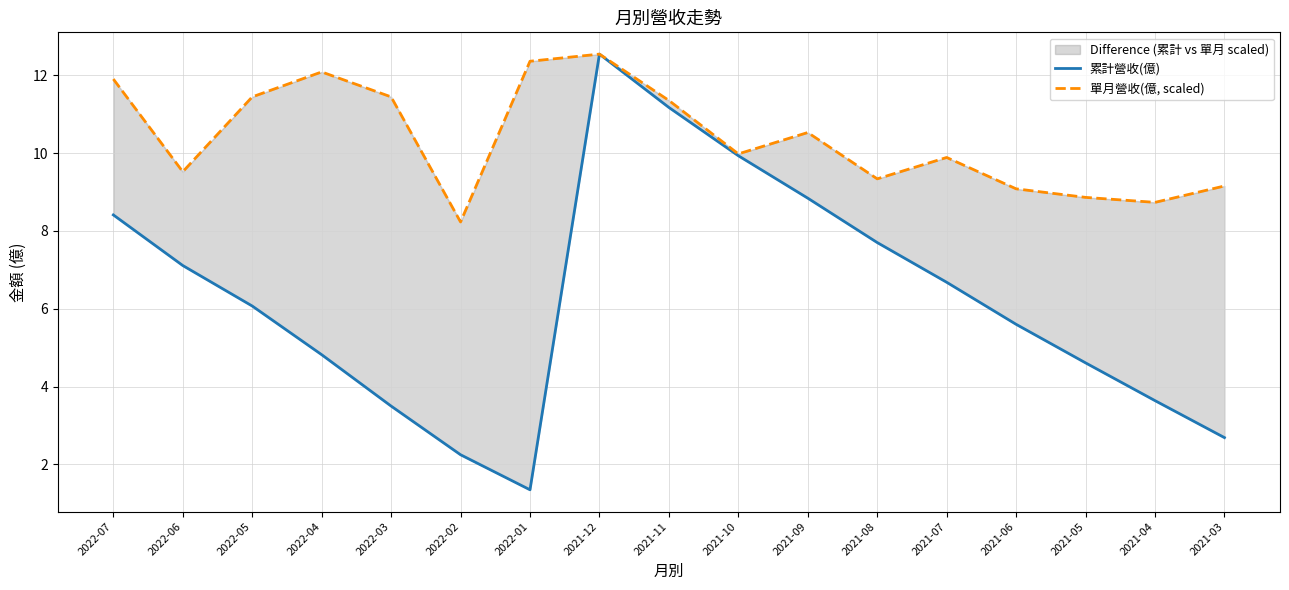

Does the chart display data point markers on the line(s)?

No